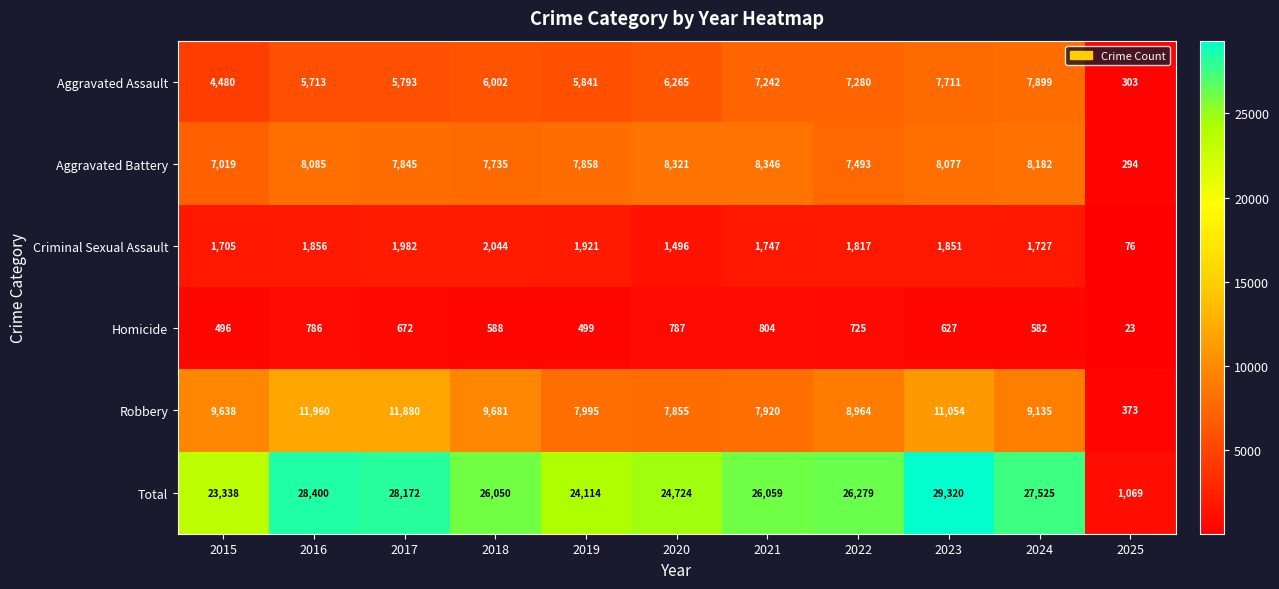

Between 2015 and 2016, which series saw the biggest shift?

Total